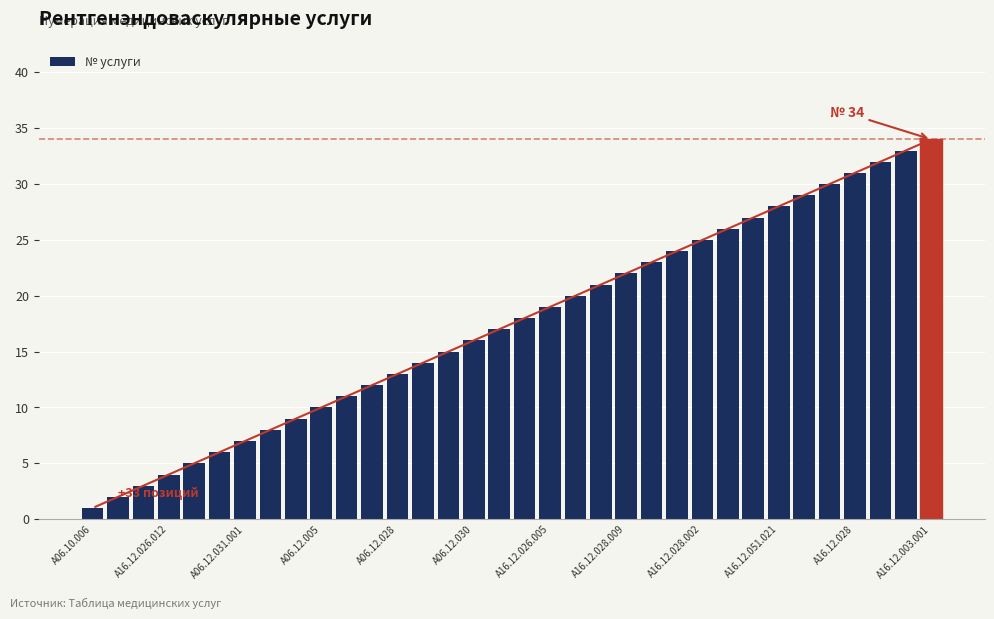

What is the value of the 25th bar from the left?

25